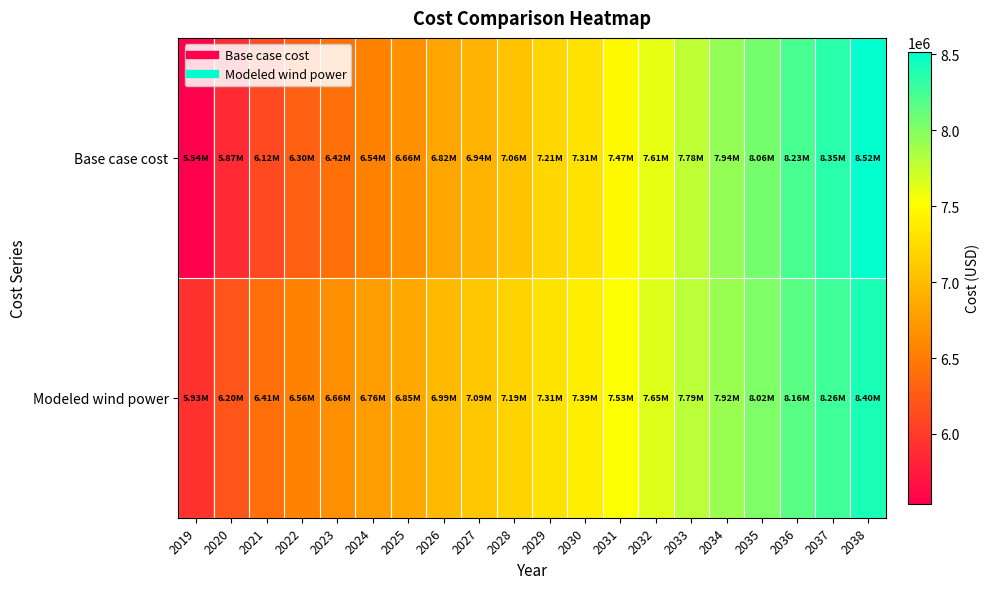

What is the smallest value displayed?

5540959.9